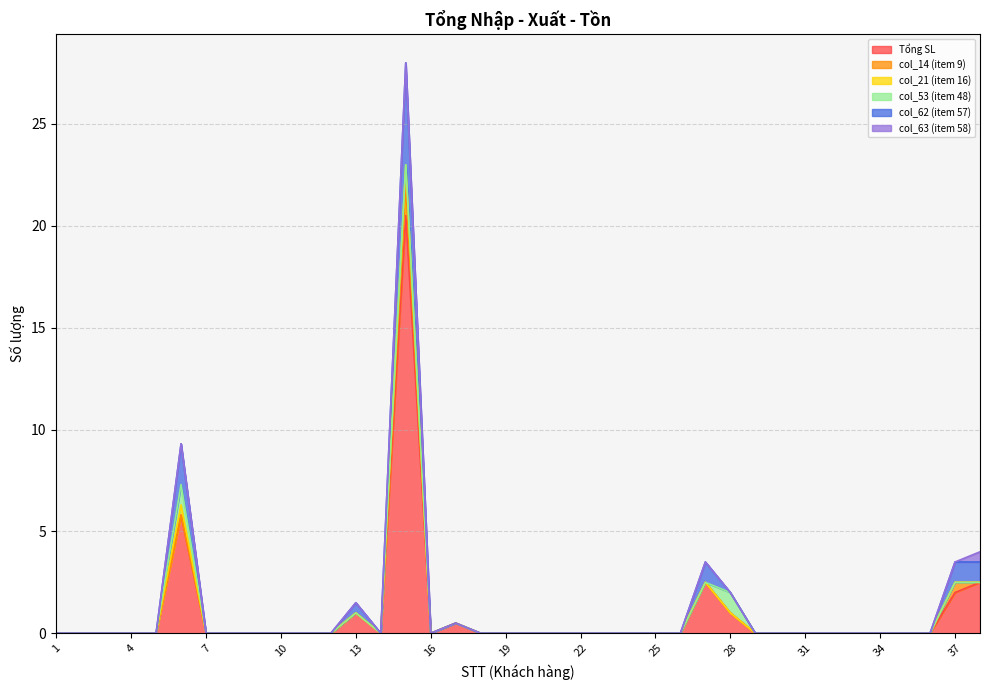

How many positive values does the col_14 (item 9) series have?

2